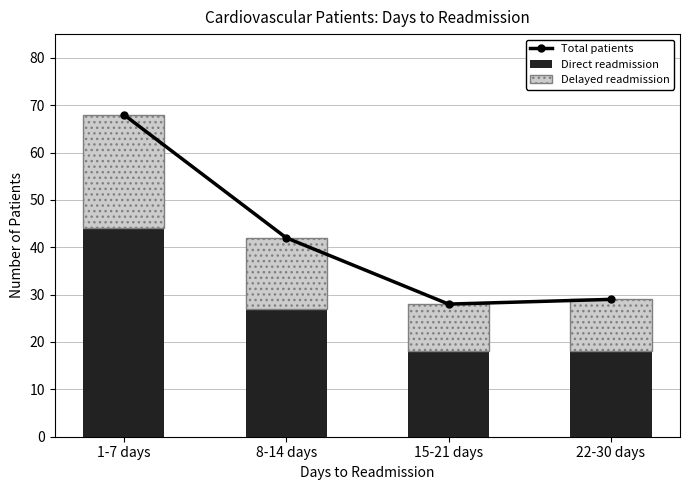

What is the total value across all series at 15-21 days?

56